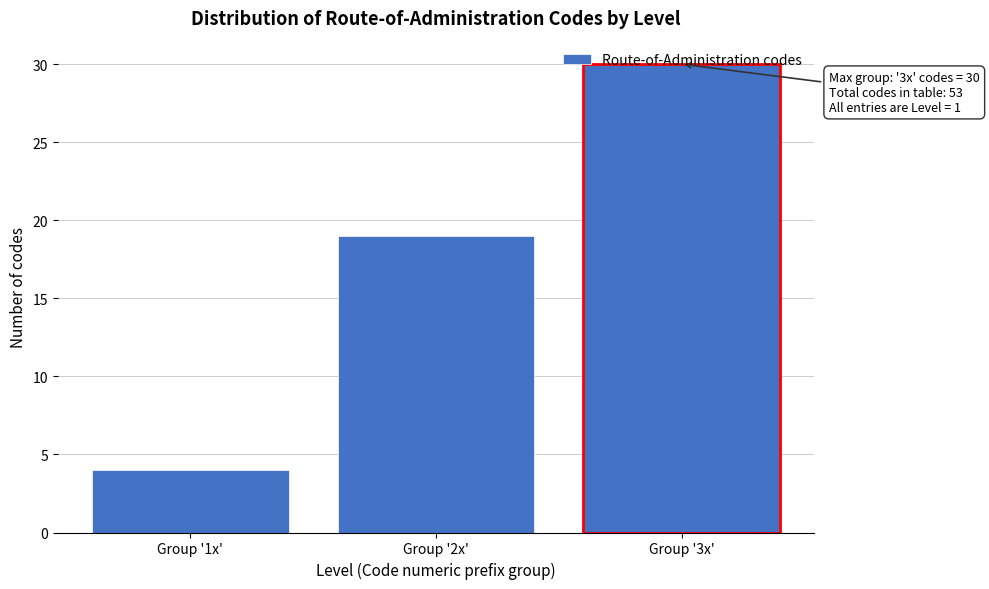

At which category does the chart reach its peak across all series?

Group '3x'